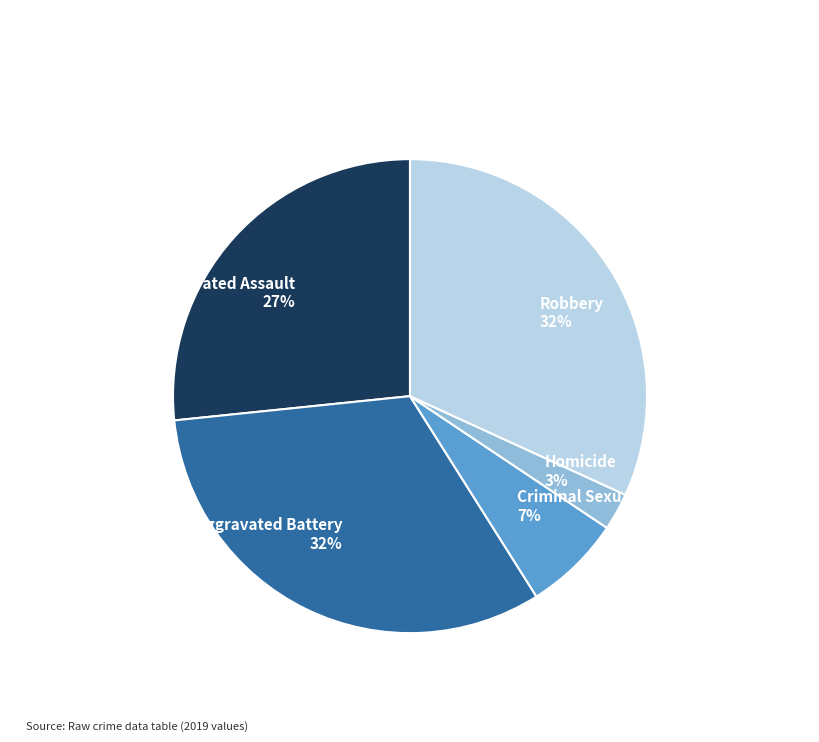

To the nearest percent, what percentage of the pie is Criminal Sexual Assault?

7%